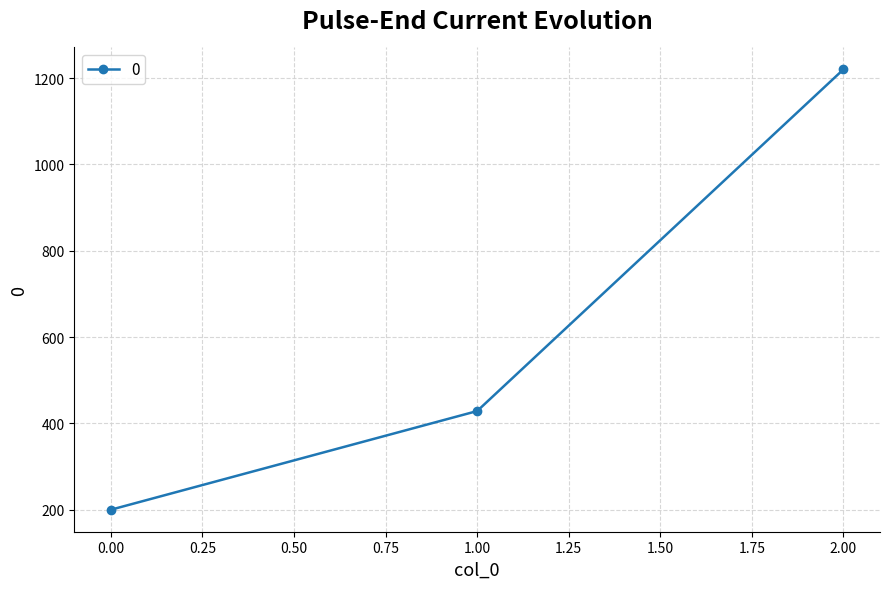

What is the change in value from 0.00 to 1.00?

+228.6